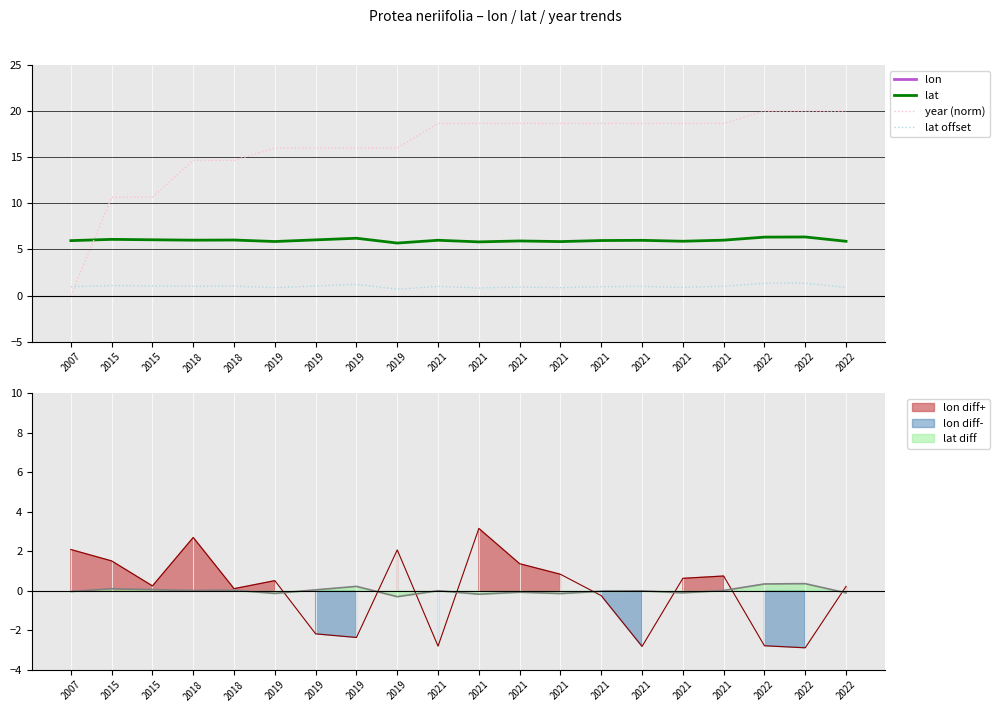

Between 2019 and 2015, which is larger?

2015